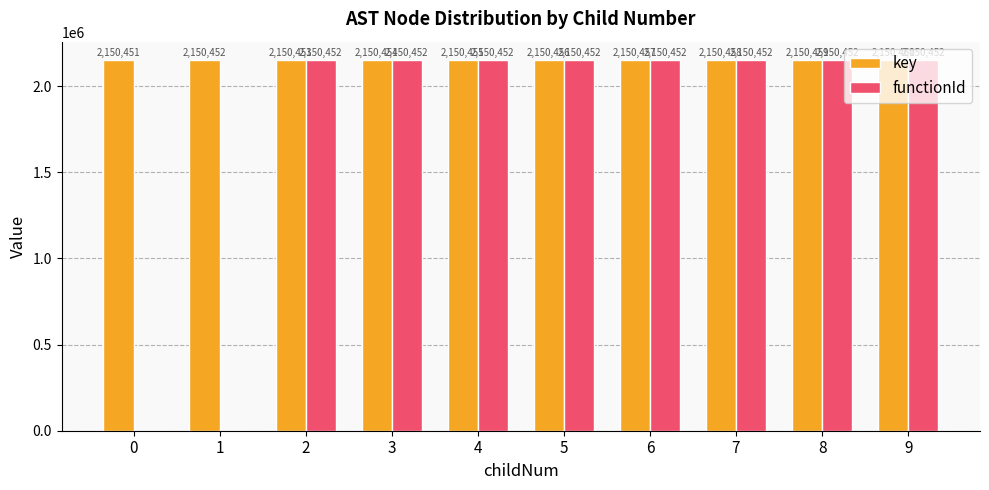

Reading left to right, transcribe all the data shown in this chart.

key: 0=2150451	1=2150452	2=2150453	3=2150454	4=2150455	5=2150456	6=2150457	7=2150458	8=2150459	9=2150460
functionId: 0=0	1=0	2=2150452	3=2150452	4=2150452	5=2150452	6=2150452	7=2150452	8=2150452	9=2150452